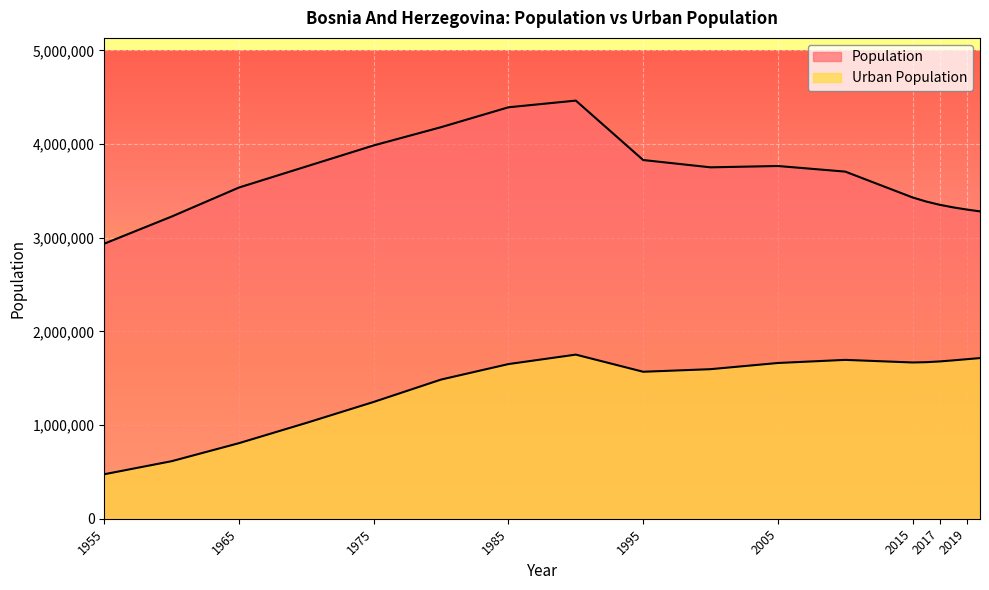

Where does the Population series first go above 3705472?

1970